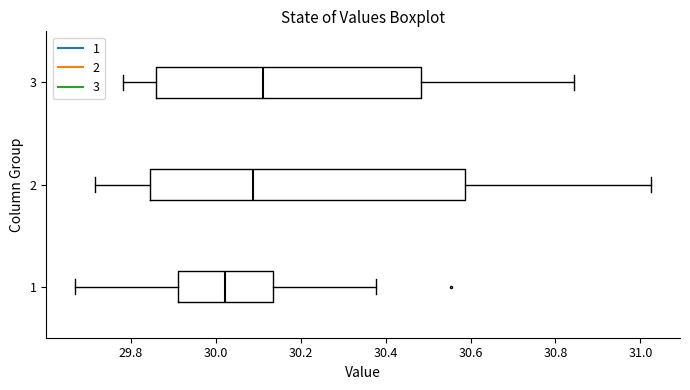

Where is the right edge of the box at y = 1 on the x-axis? The values are not printed on the chart, so give them approximately, as read against the axis.

30.14